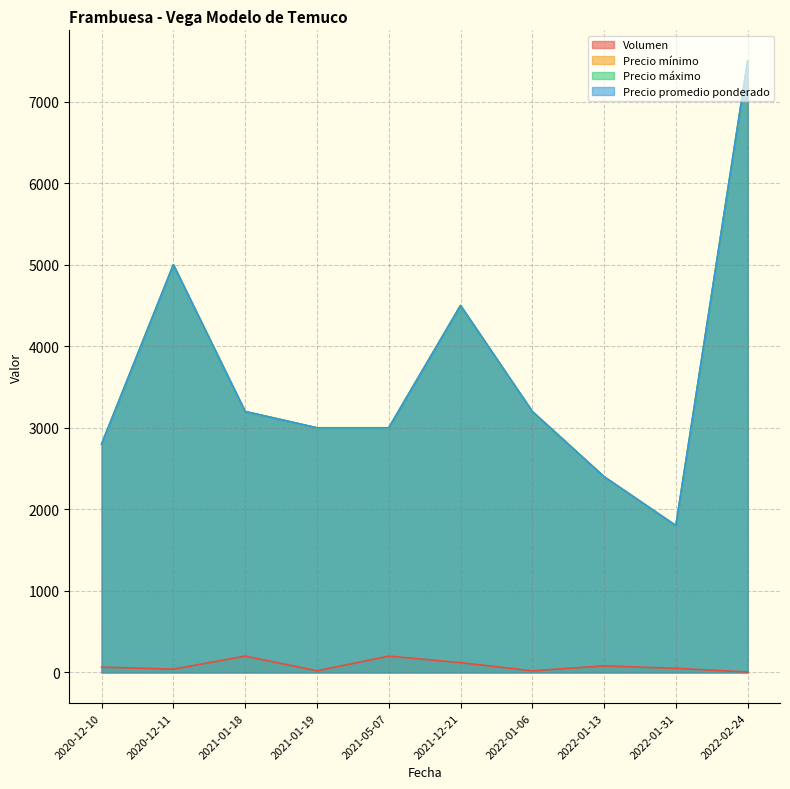

What is the total value across all series at 2022-01-13?

7280